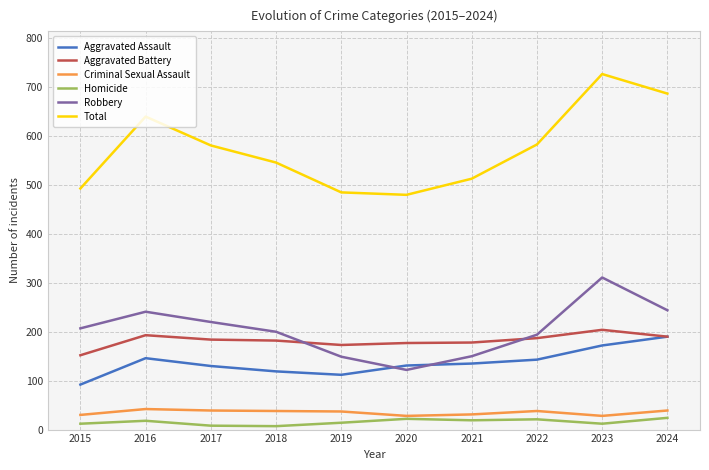

What is the lowest value of the Criminal Sexual Assault series?

28